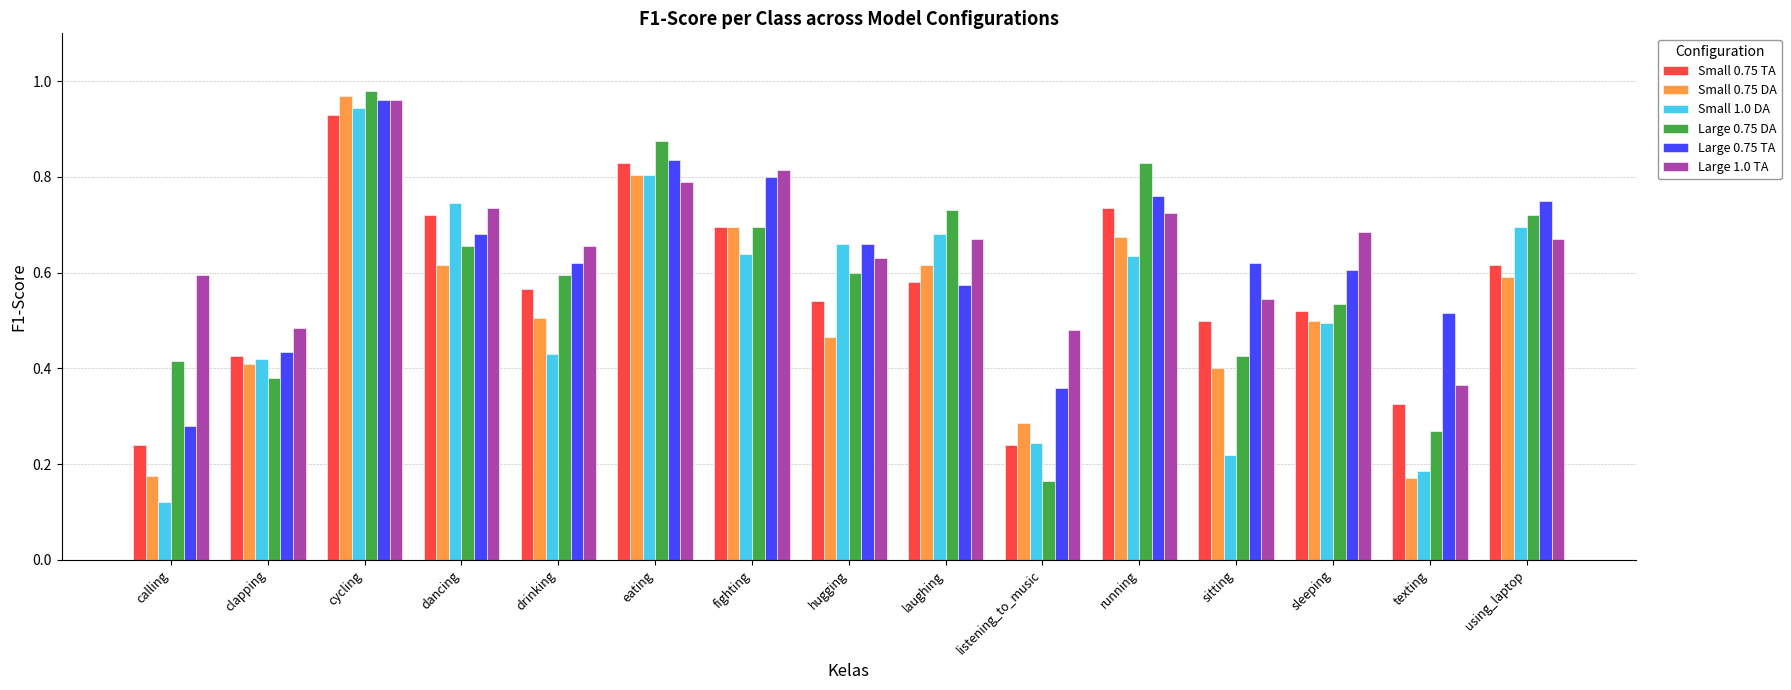

At which label does Large 0.75 TA reach its minimum?

calling